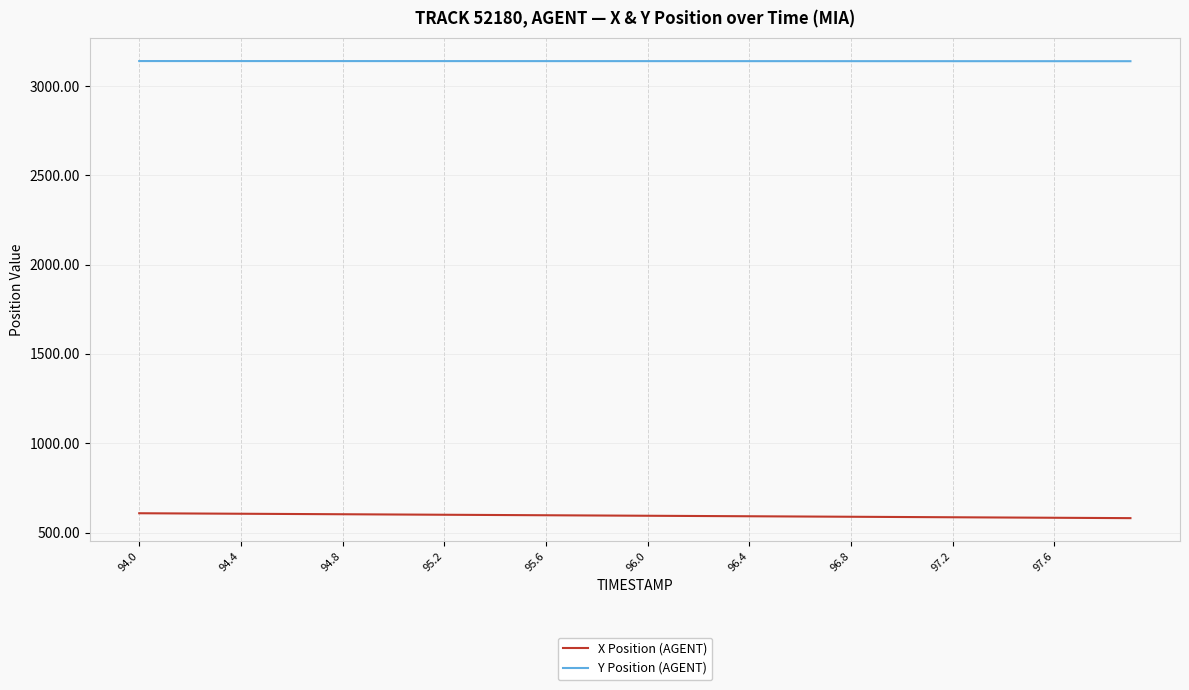

True or false: Y Position (AGENT) and X Position (AGENT) intersect in this chart.

False